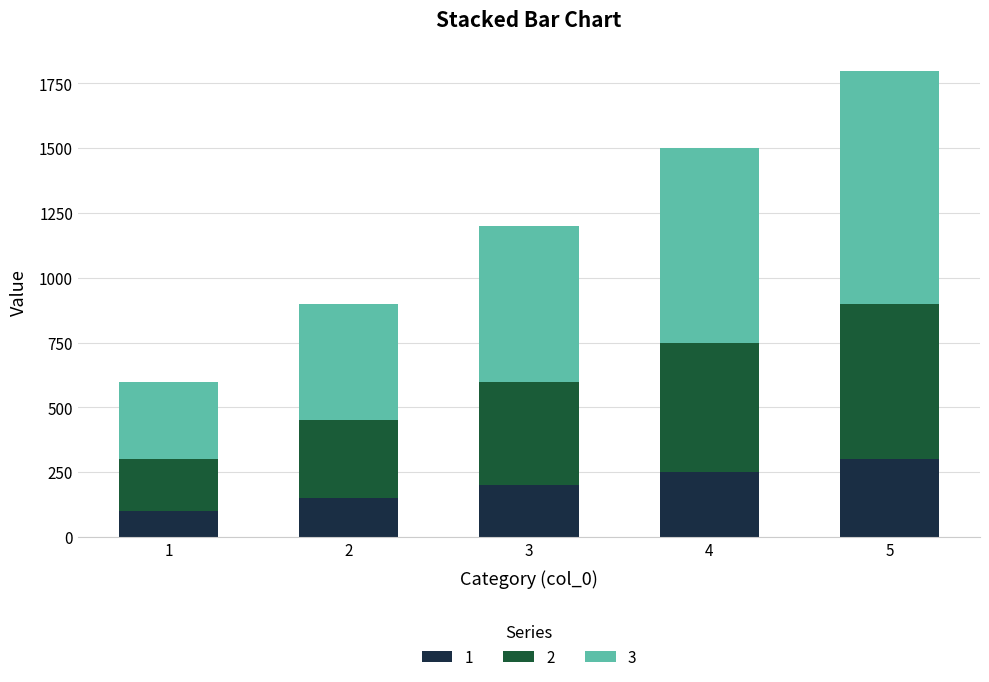

What is the total value across all series at 5?

1800